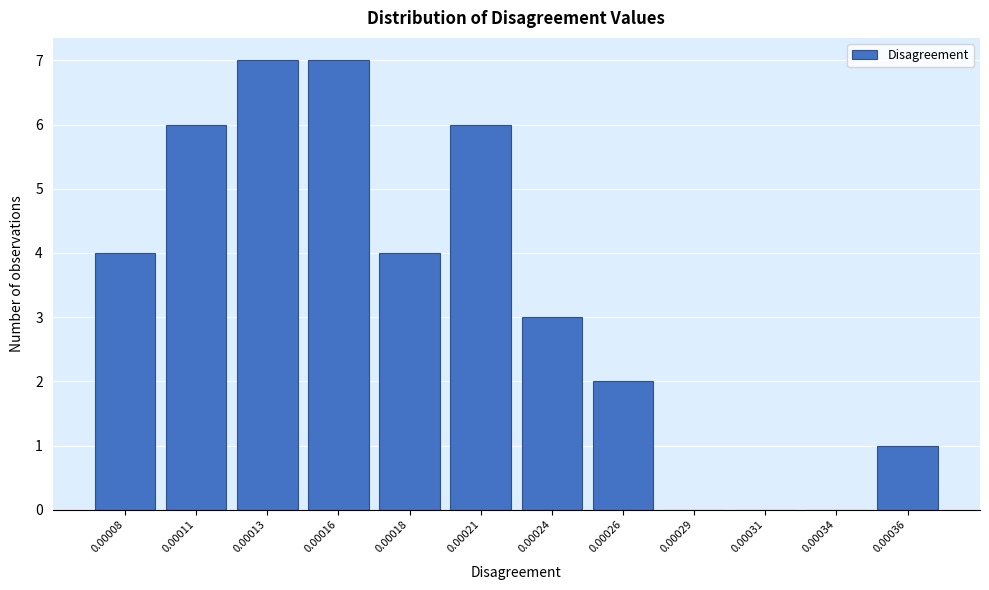

Reading left to right, what are all the values shown in this chart?

0.00008=4	0.00011=6	0.00013=7	0.00016=7	0.00018=4	0.00021=6	0.00024=3	0.00026=2	0.00029=0	0.00031=0	0.00034=0	0.00036=1